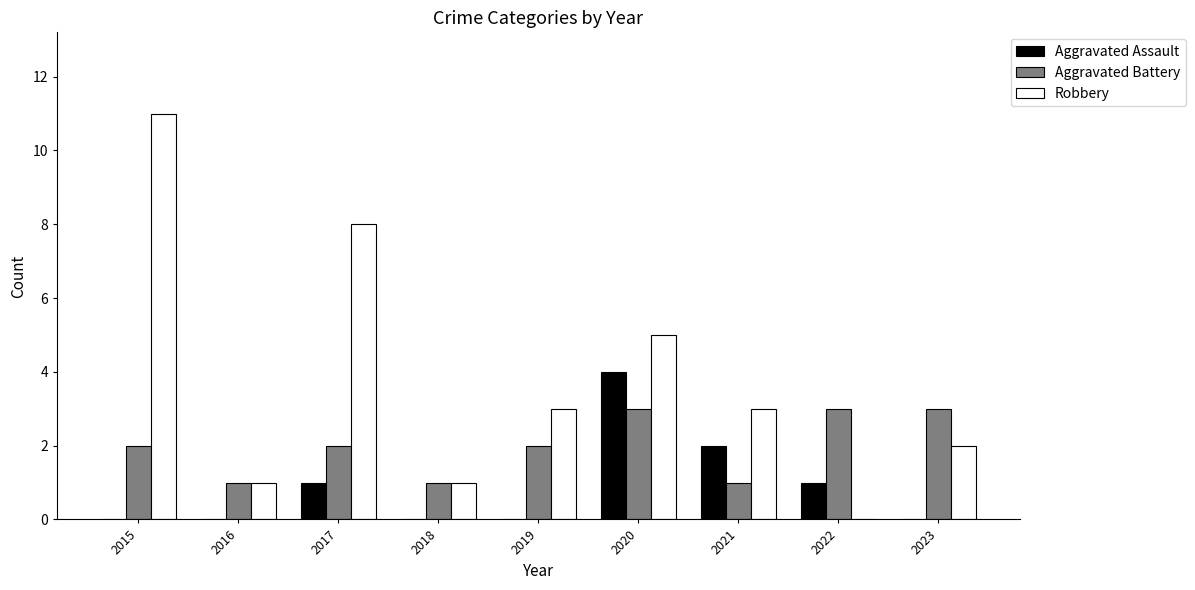

True or false: Robbery has a value of 1 at 2016.

True